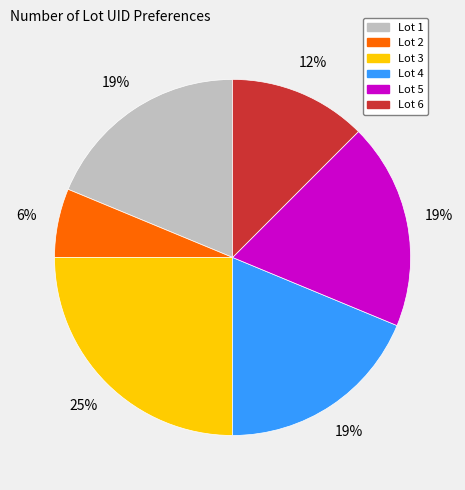

How many segments does this pie chart have?

6